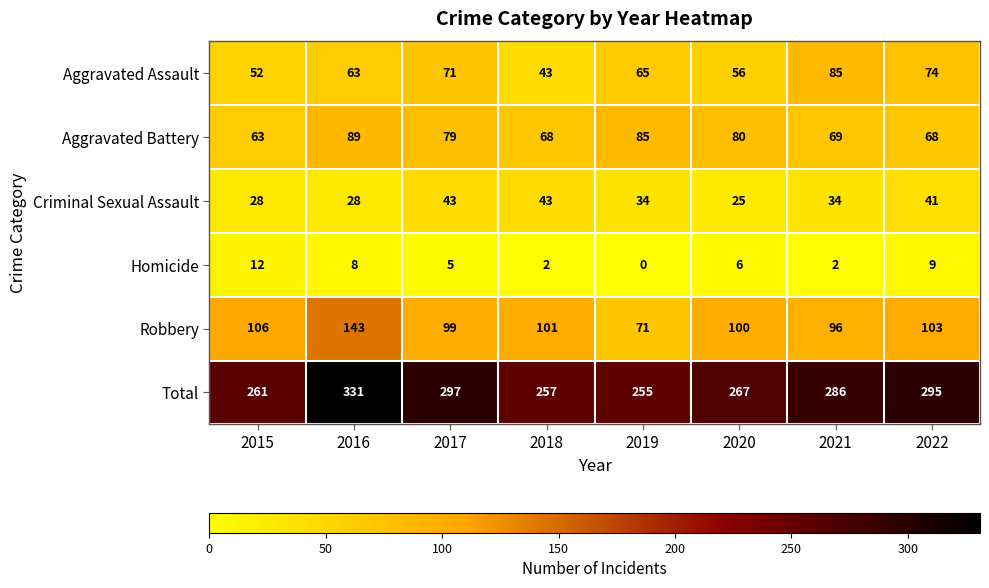

Which series has the largest range (max minus min)?

Total